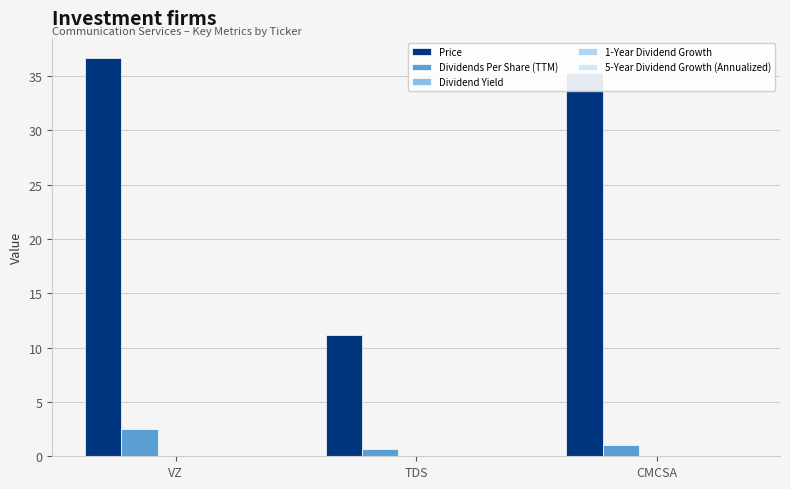

How many series are shown in this chart?

5